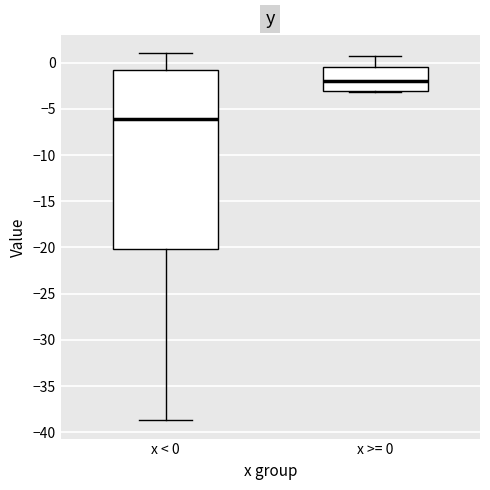

Where does the median line of the box for x < 0 sit on the y-axis? The values are not printed on the chart, so give them approximately, as read against the axis.

-6.0